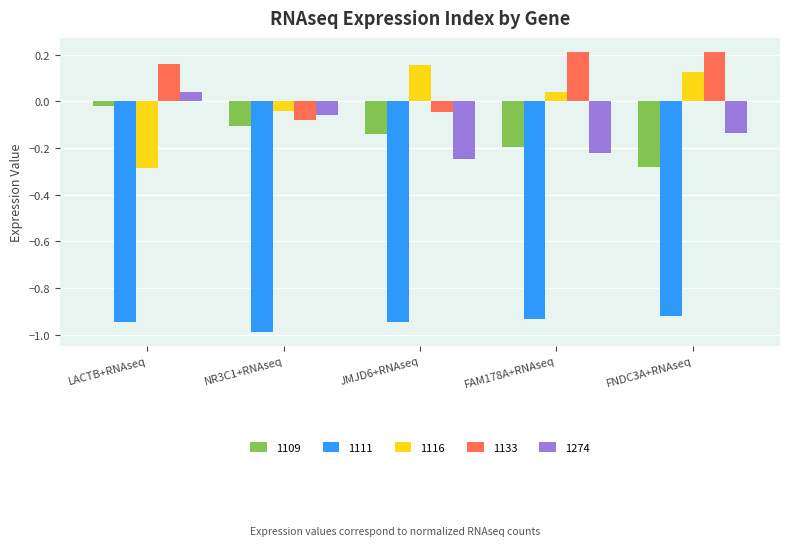

At which label is 1274 closest to 0?

LACTB+RNAseq